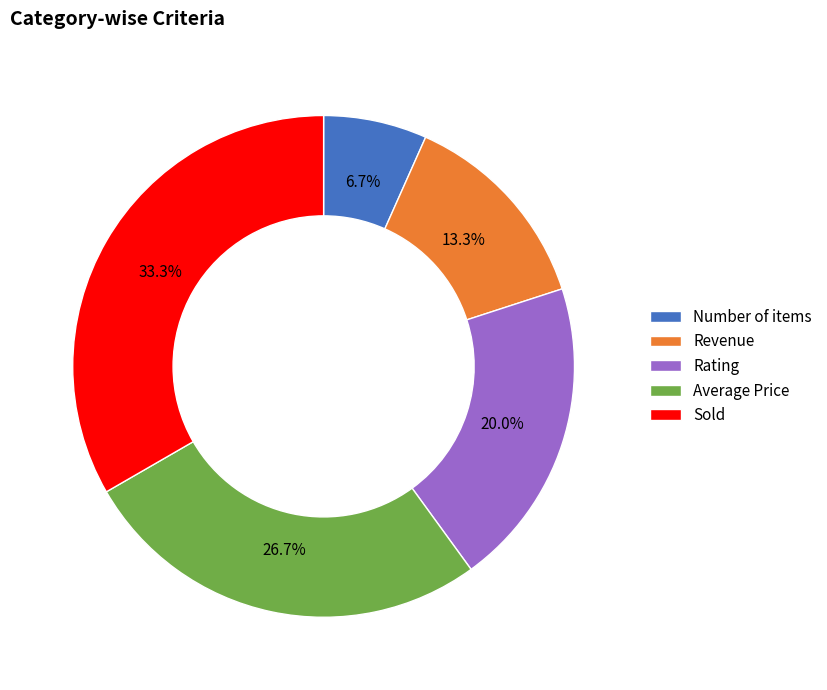

What percentage is the Sold slice, to the nearest percent?

33%